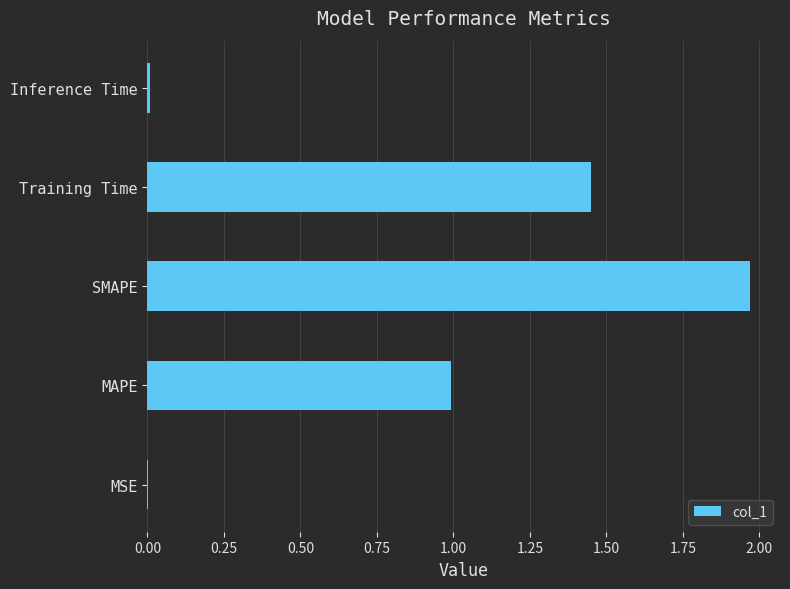

Which has a higher value, Training Time or MSE?

Training Time